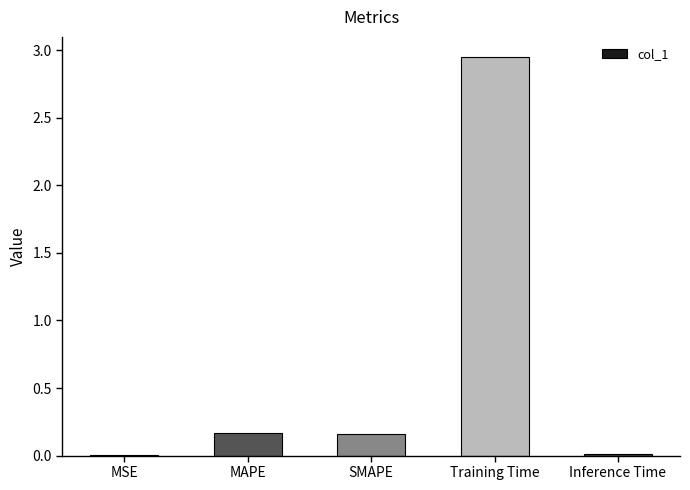

Are the bars horizontal?

No